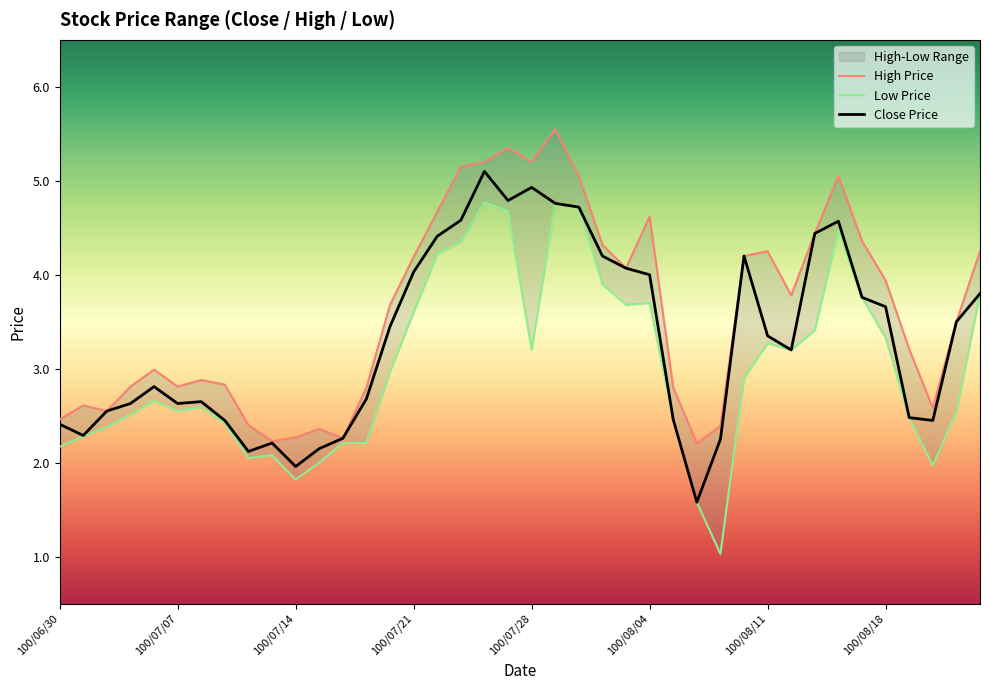

What are all the series names shown in the legend?

High Price, Low Price, Close Price